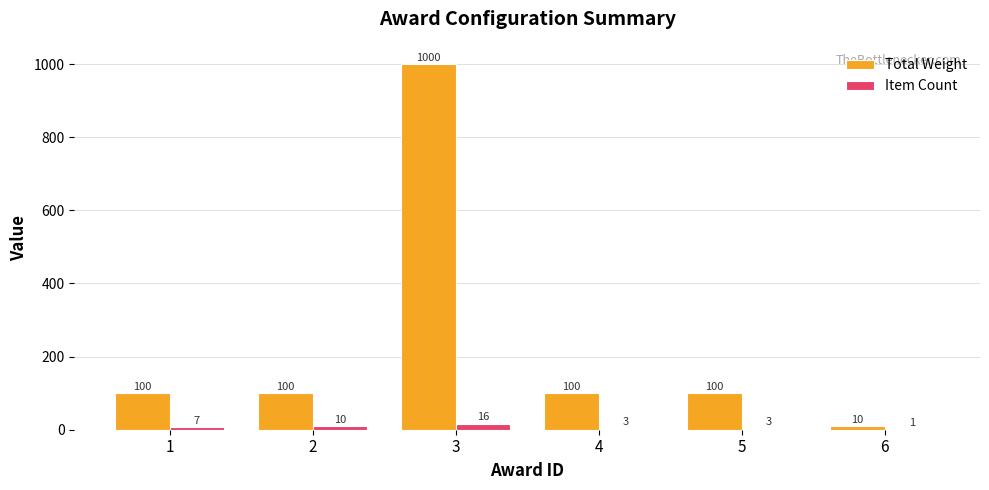

Is it true that Item Count equals 16 at 3?

True